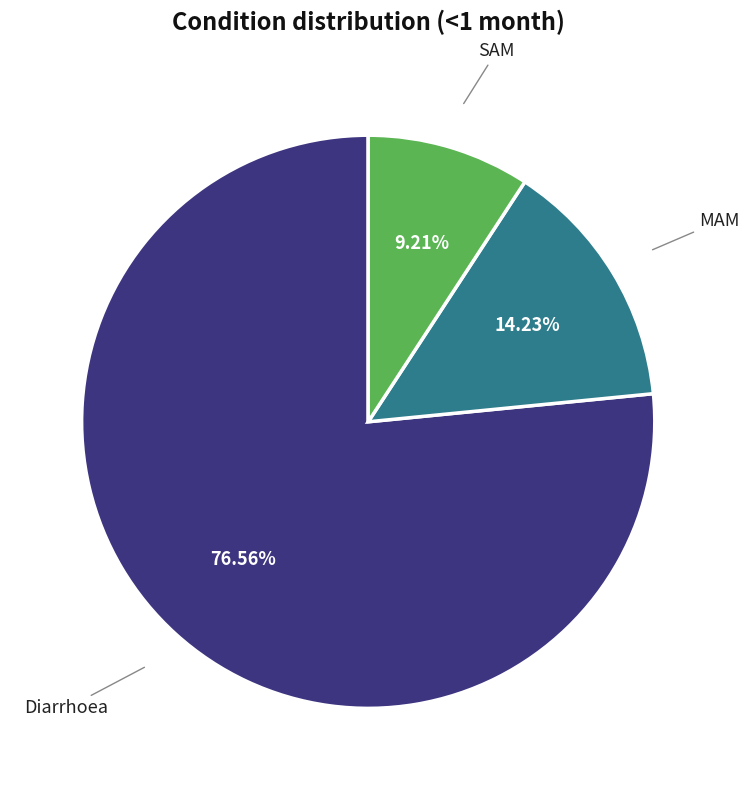

To the nearest percent, what is the combined percentage of MAM and Diarrhoea?

91%